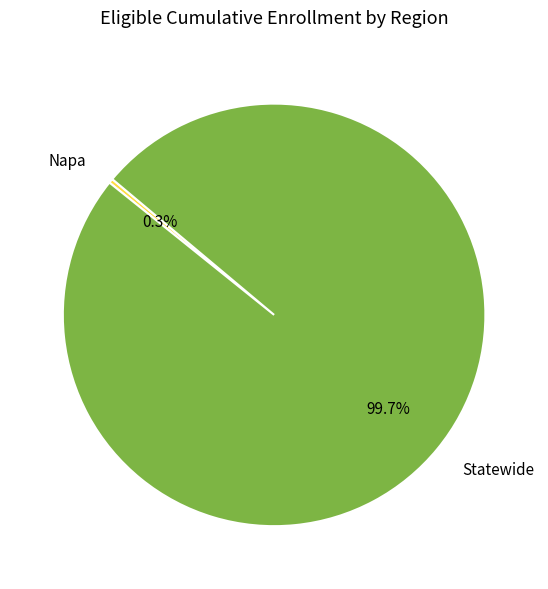

Which slice is the largest?

Statewide